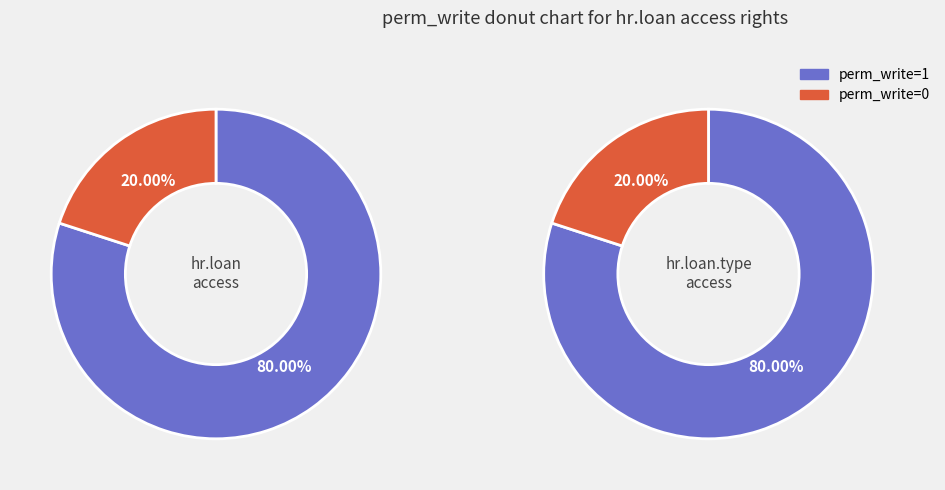

How many segments does this pie chart have?

4